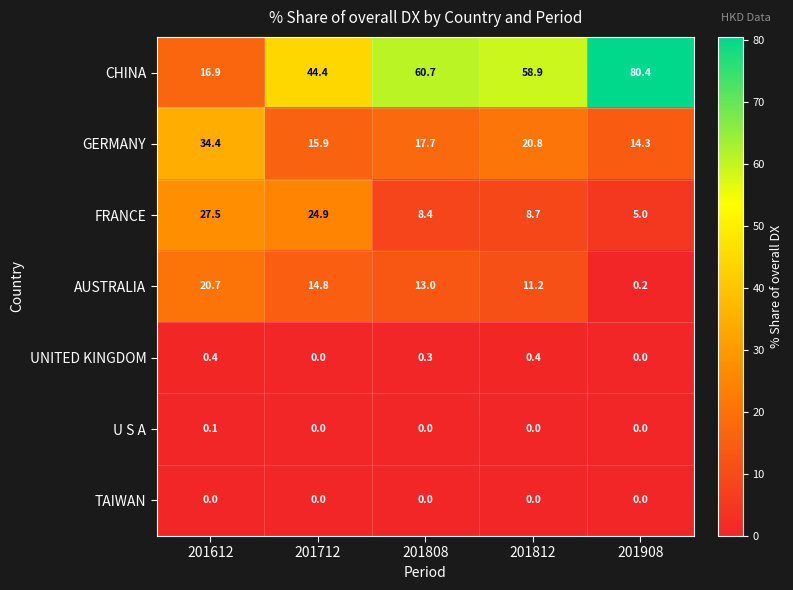

Which category has the highest value across all series?

201908